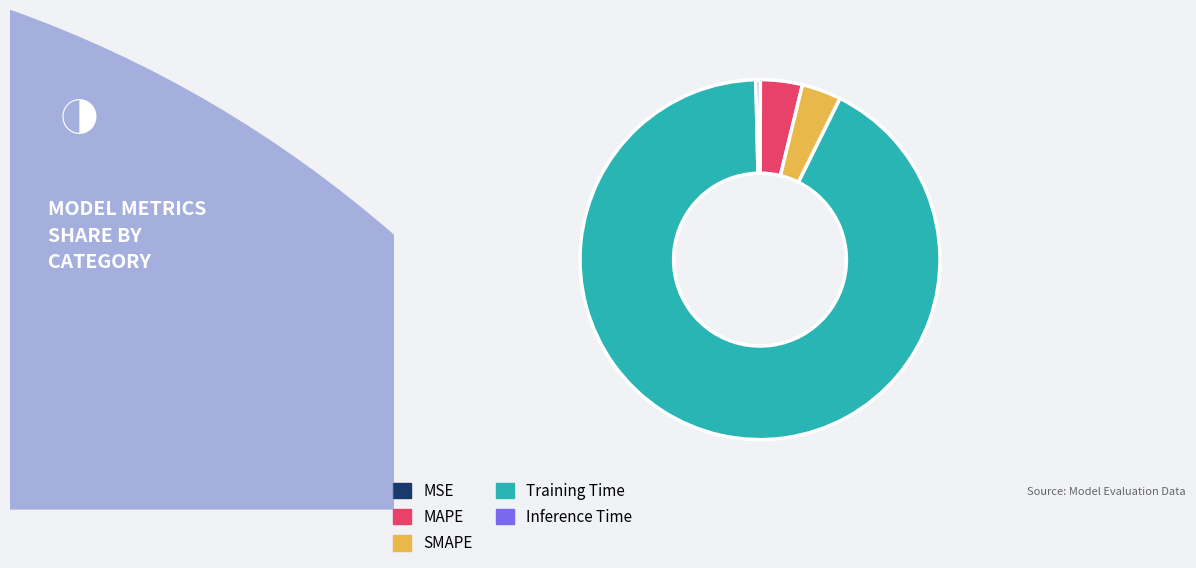

What is the majority slice?

Training Time